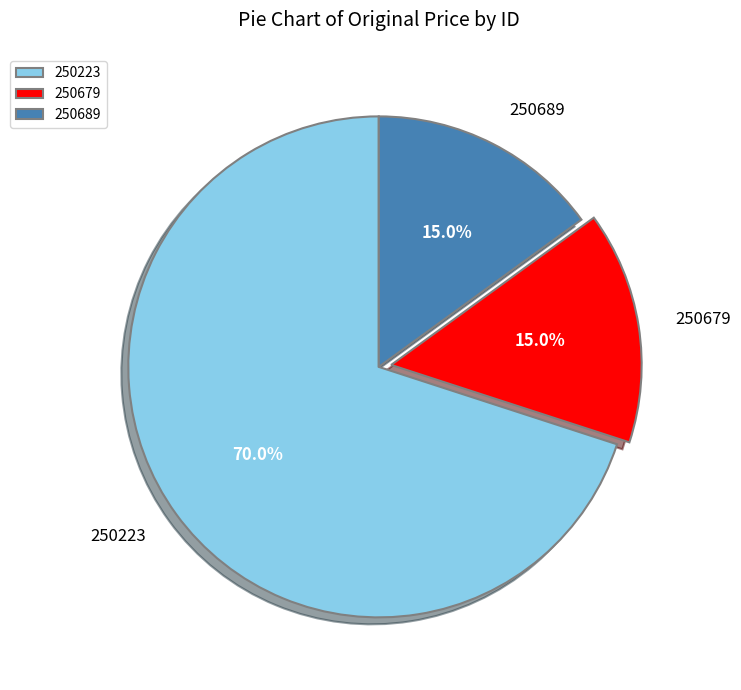

To the nearest percent, what is the average slice percentage?

33%